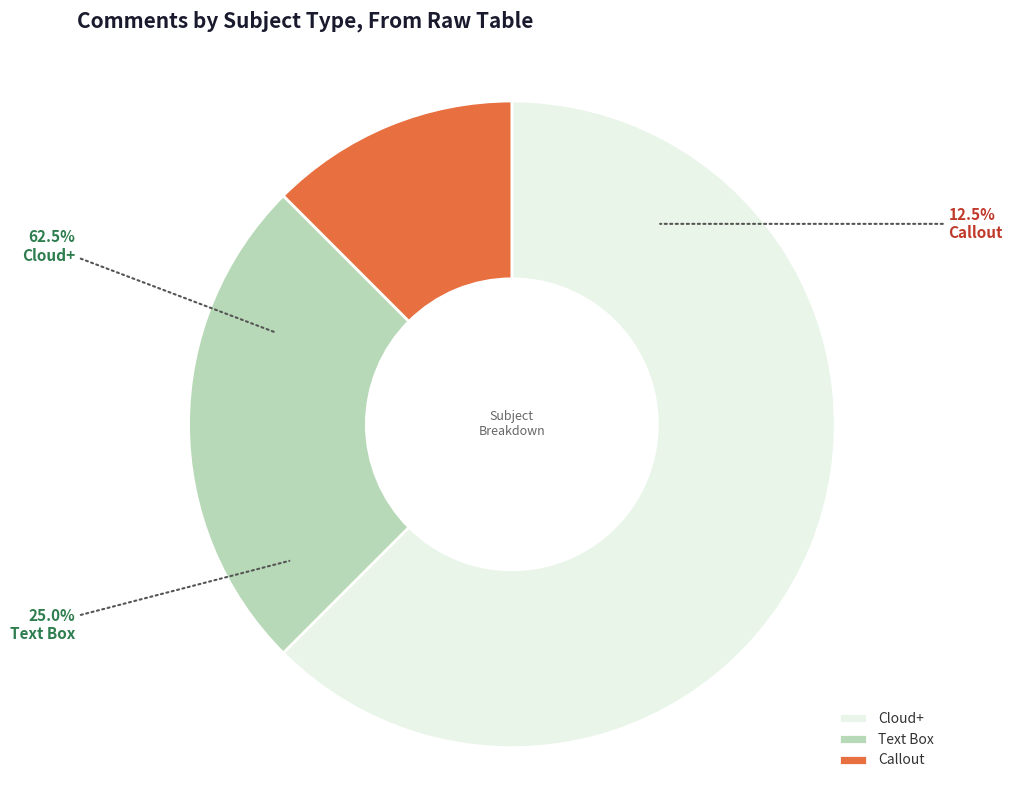

How many slices are in this pie chart?

3